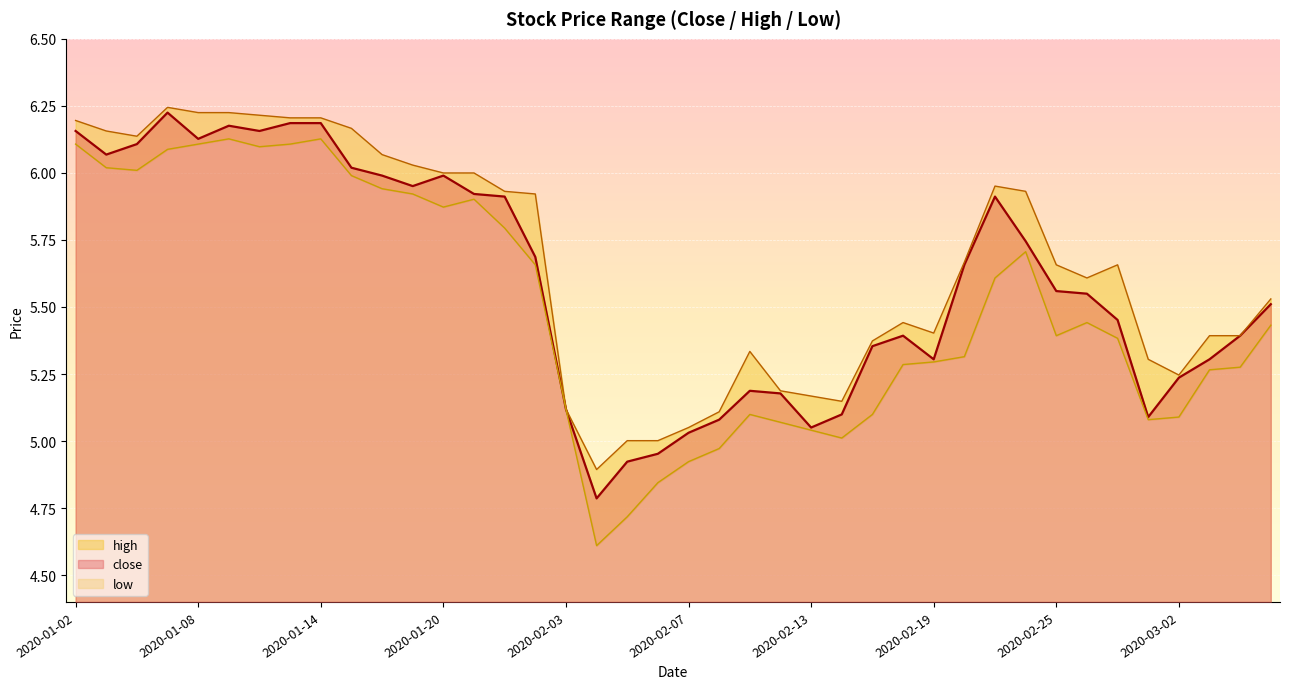

Where is the first local maximum for low?

2020-01-09